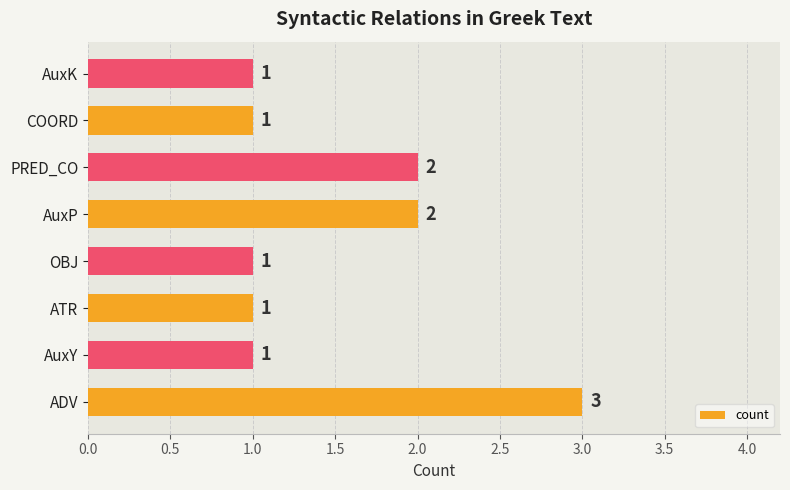

The chart shows a value of 0 at ATR. True or false?

False